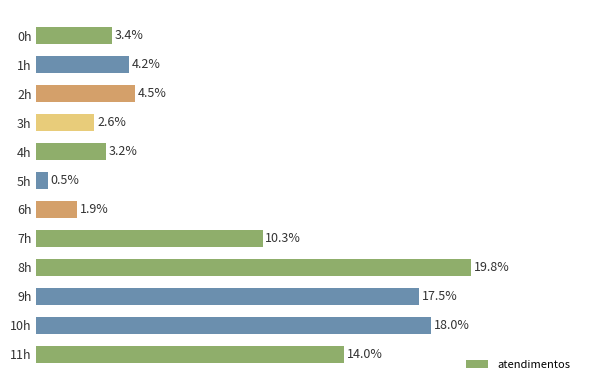

Are the bars horizontal?

Yes